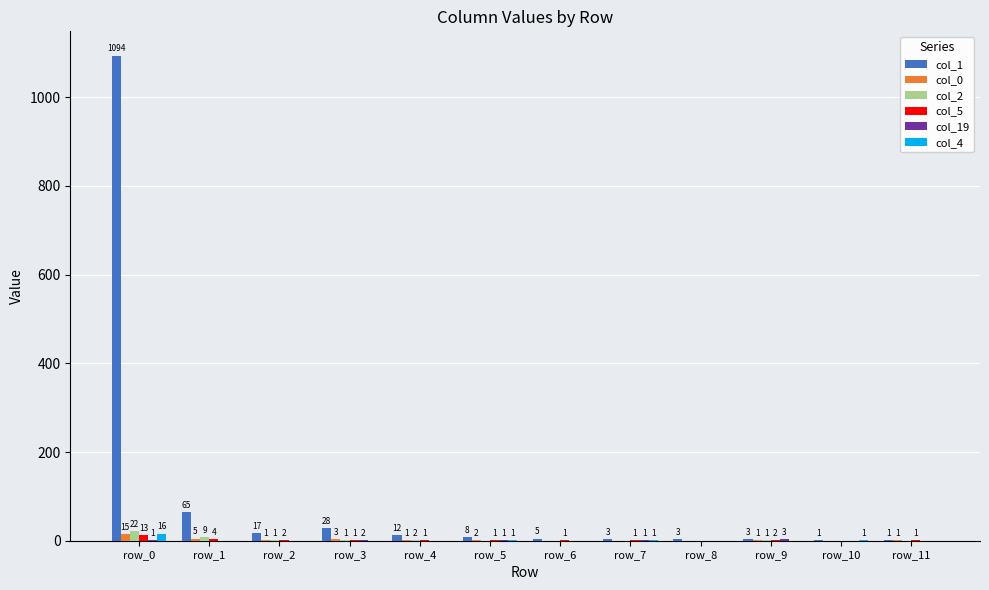

At which category is the sum across all series the highest?

row_0